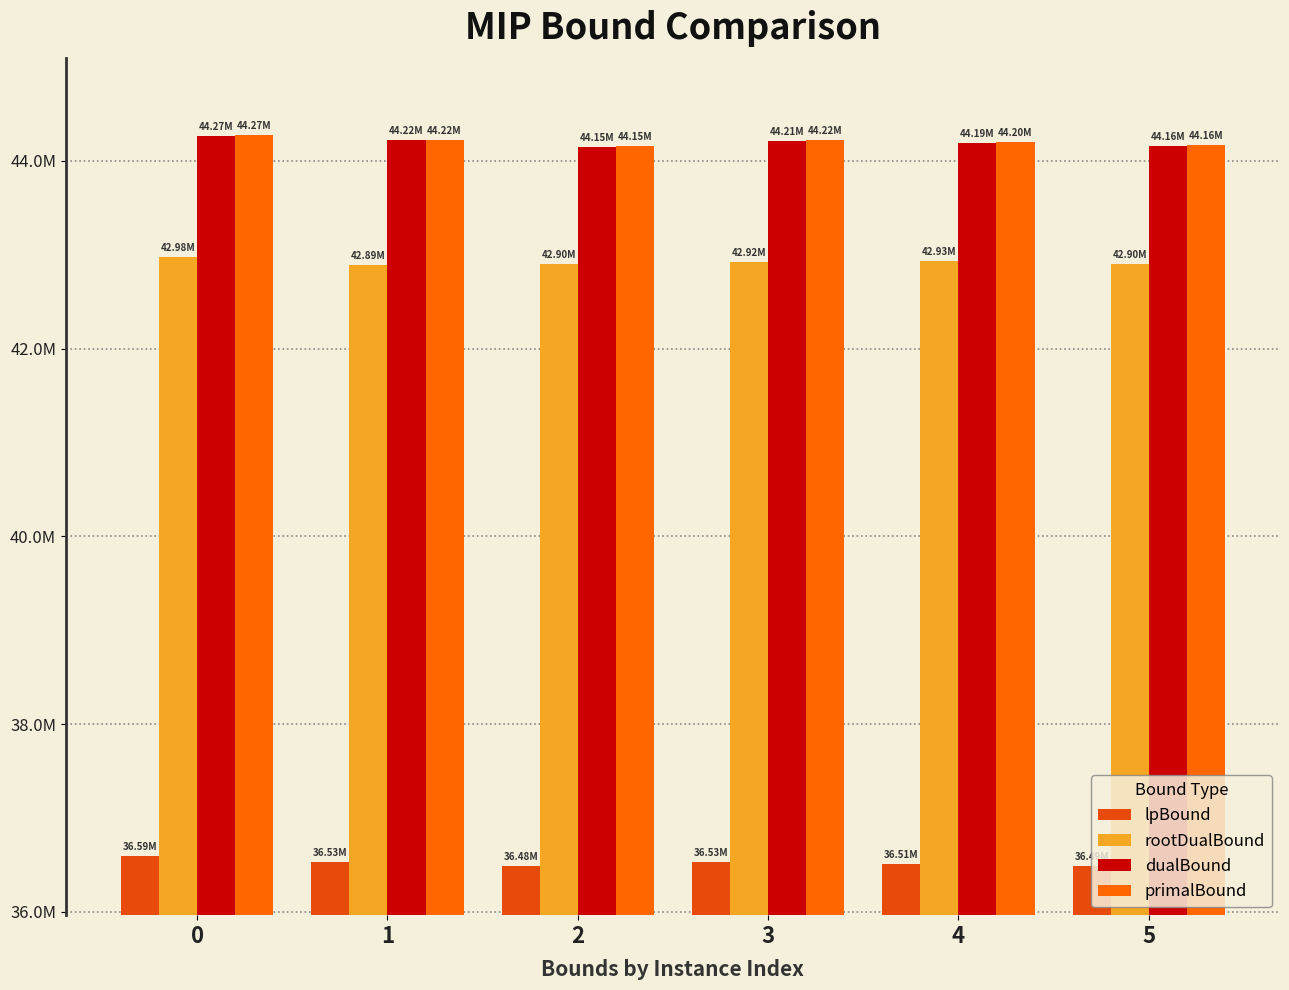

Rank the series at 2 from lowest to highest value.

lpBound, rootDualBound, dualBound, primalBound